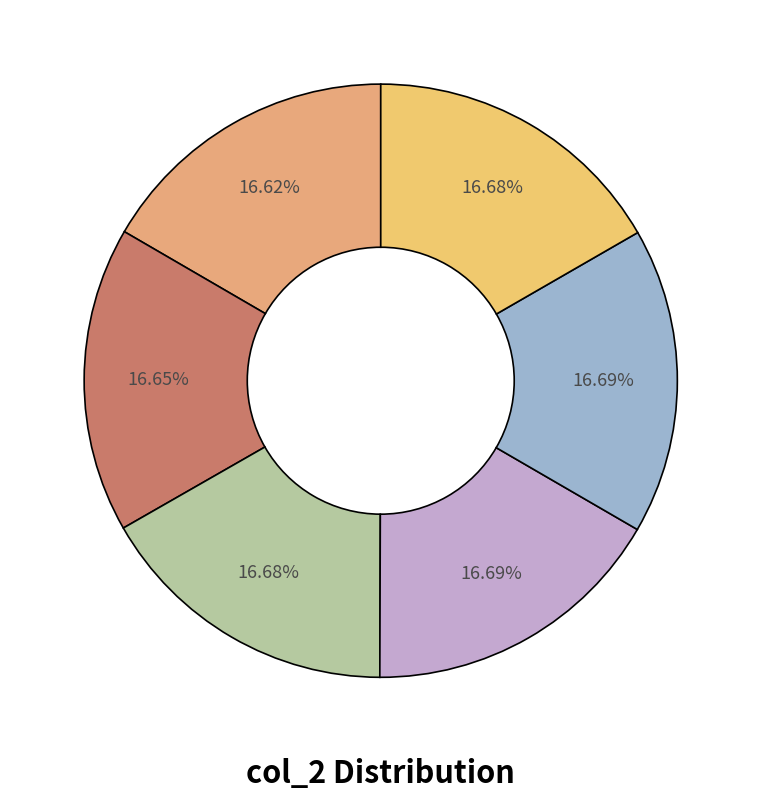

How many slices are in this pie chart?

6